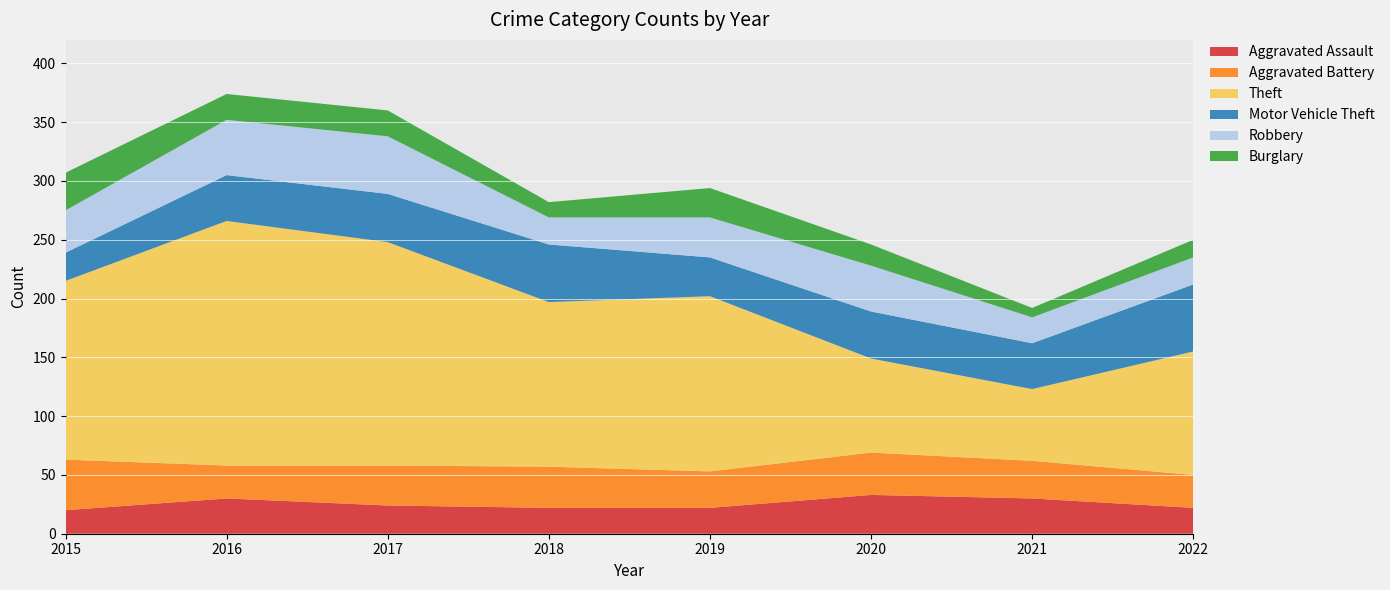

Reading right to left, what are all the values shown in this chart?

Aggravated Assault: 22	30	33	22	22	24	30	20
Aggravated Battery: 28	32	36	31	35	34	28	43
Theft: 105	61	80	149	140	190	208	152
Motor Vehicle Theft: 57	39	40	33	49	41	39	24
Robbery: 23	22	39	34	23	49	47	36
Burglary: 15	8	18	25	13	22	22	32